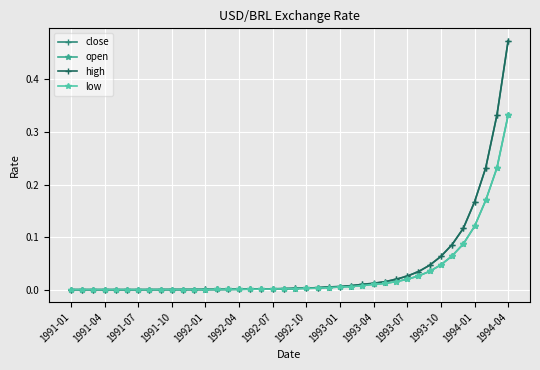

True or false: high and open cross at least once.

False